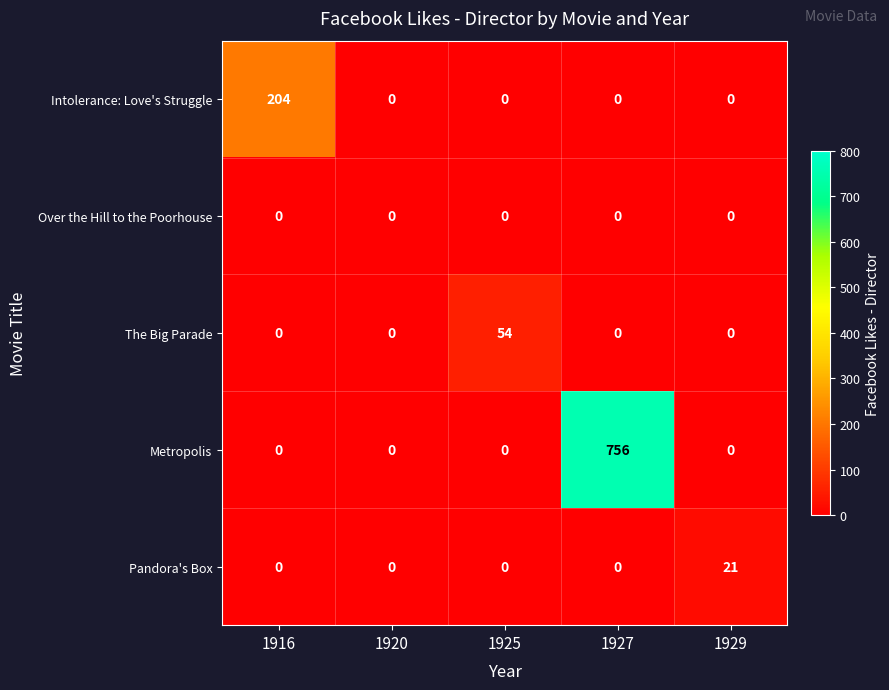

Rank the series by their maximum value, from highest to lowest.

Metropolis, Intolerance: Love's Struggle, The Big Parade, Pandora's Box, Over the Hill to the Poorhouse